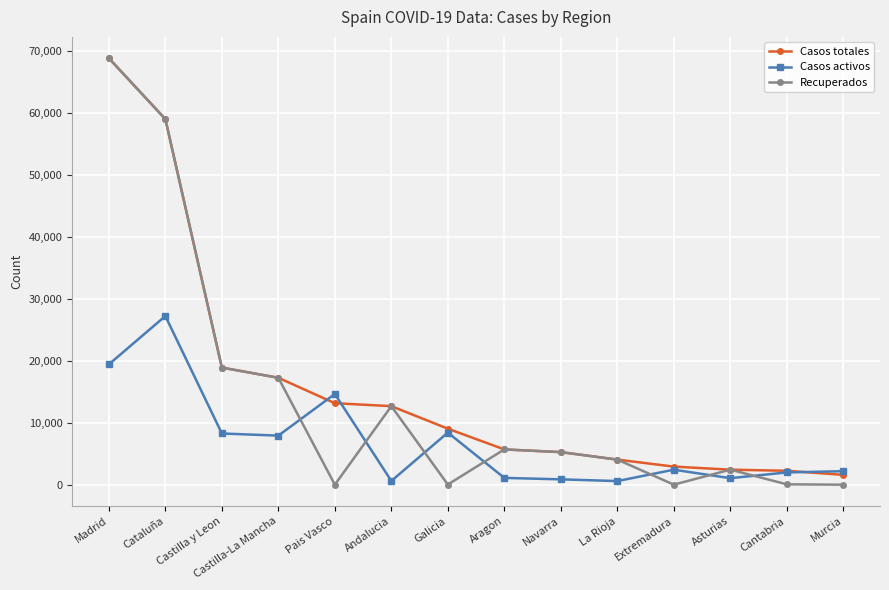

What value does the Recuperados series have at La Rioja, to the nearest 100?

4100